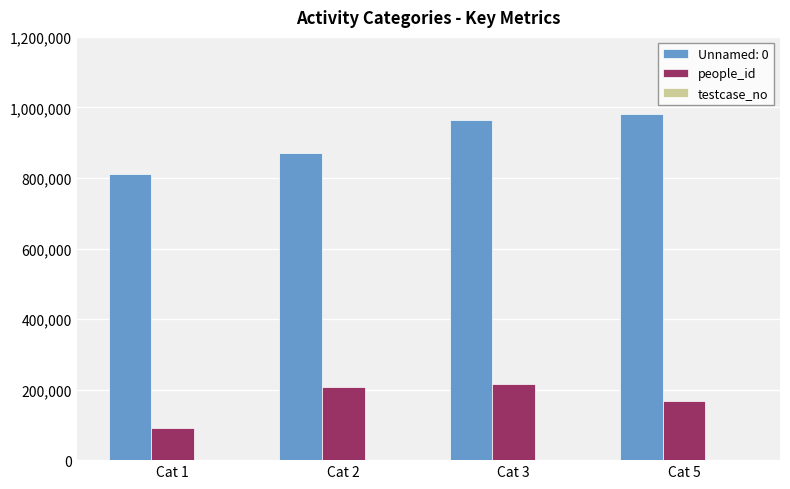

What is the sum of all Unnamed: 0 values?

3628394.9